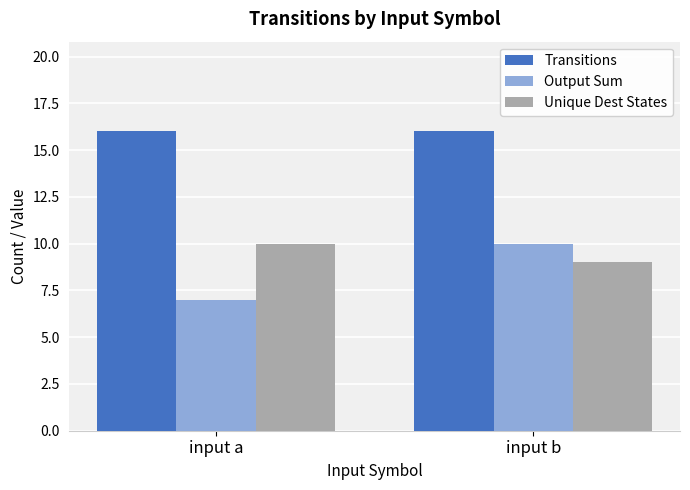

Rank the series at input a from highest to lowest value.

Transitions, Unique Dest States, Output Sum